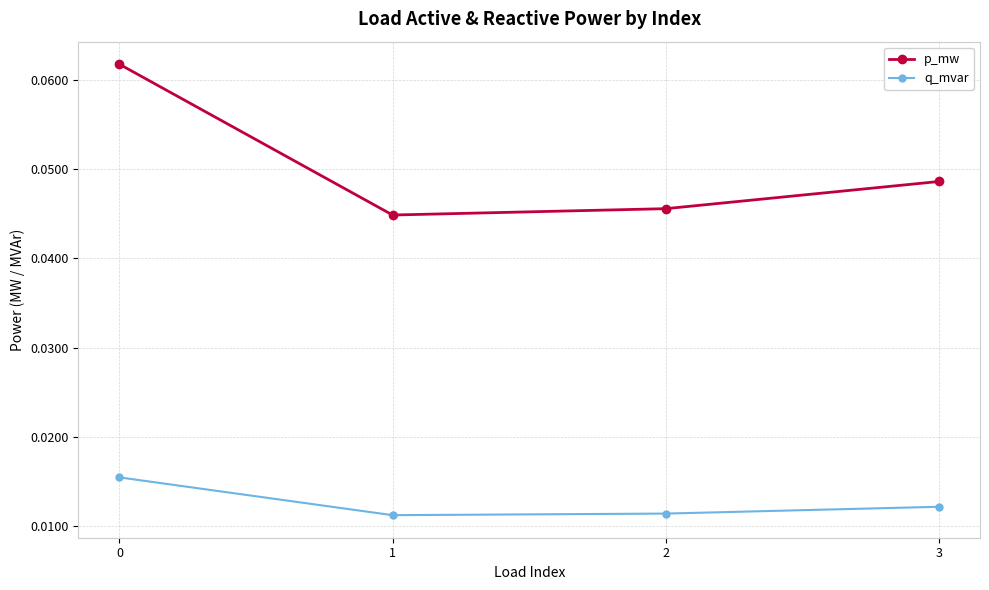

How many p_mw values are between 0 and 1?

4